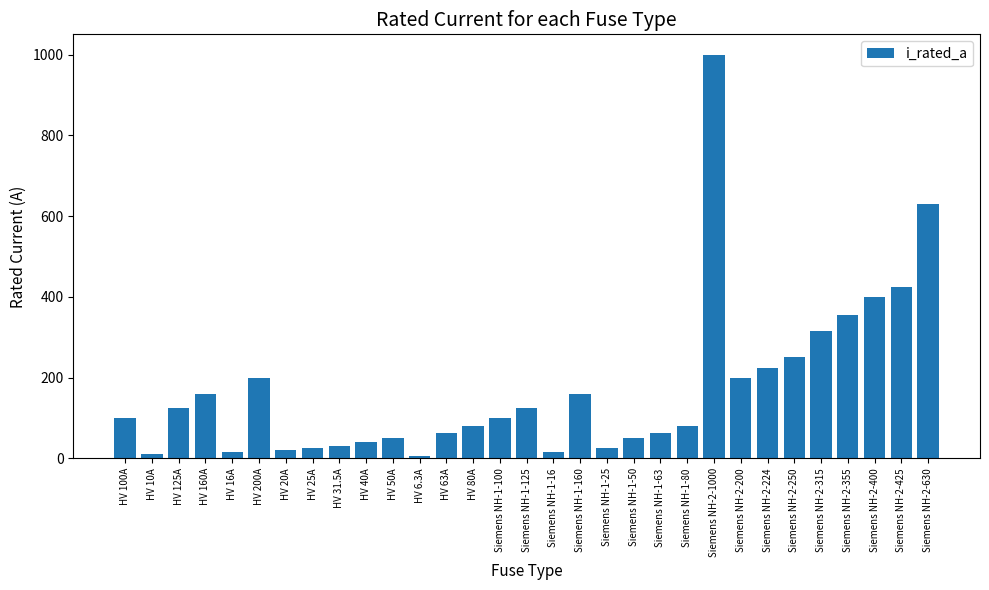

Which label corresponds to the largest value in the chart?

Siemens NH-2-1000